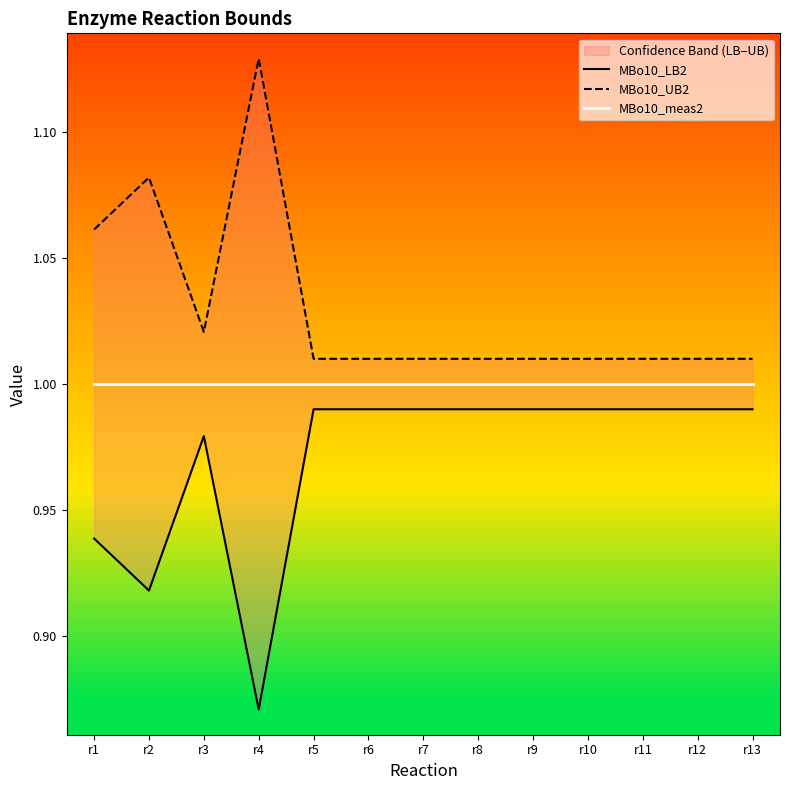

What value does the MBo10_meas2 series have at r2?

1.0